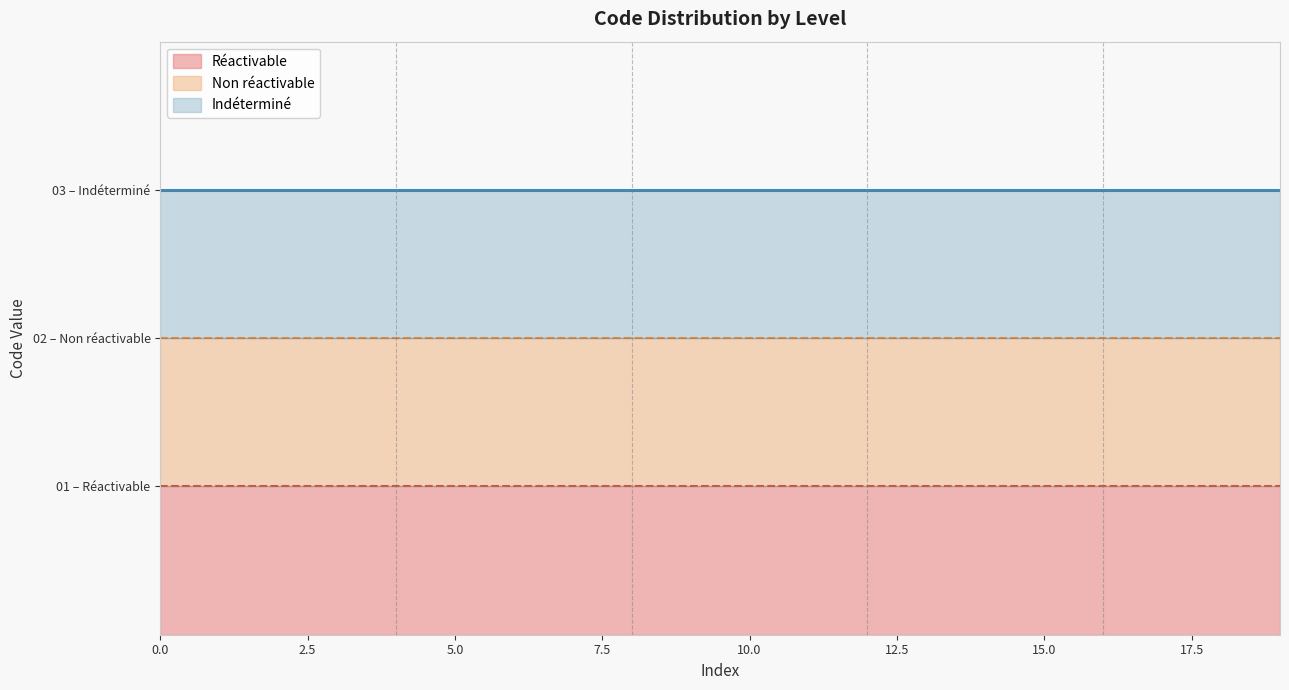

What is the spread (max minus min) of values at 17?

2